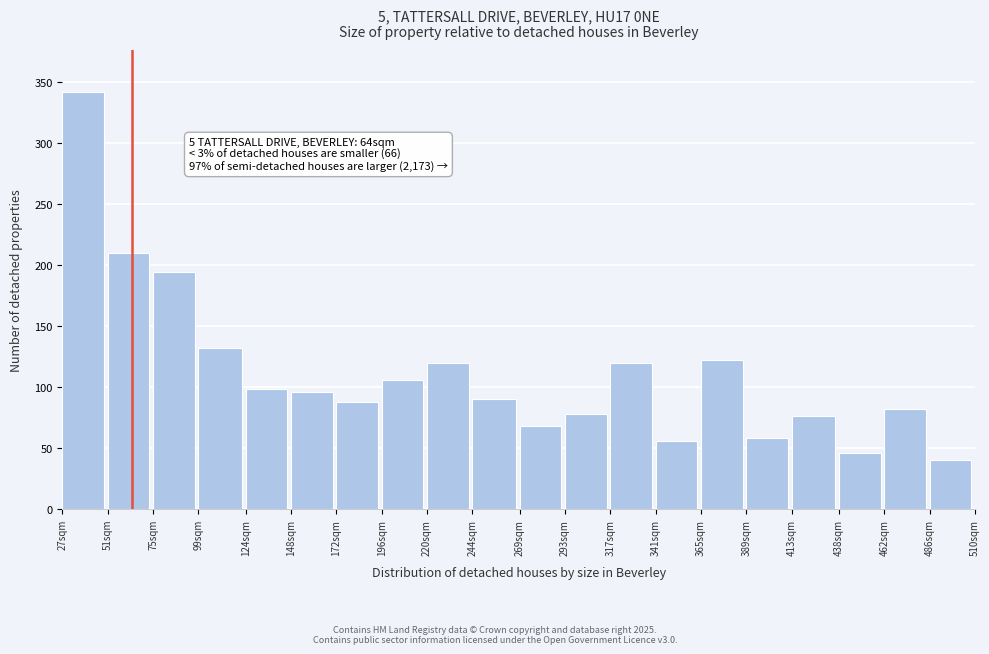

Reading right to left, extract all data points from this chart.

40	82	46	76	58	122	56	120	78	68	90	120	106	88	96	98	132	194	210	342